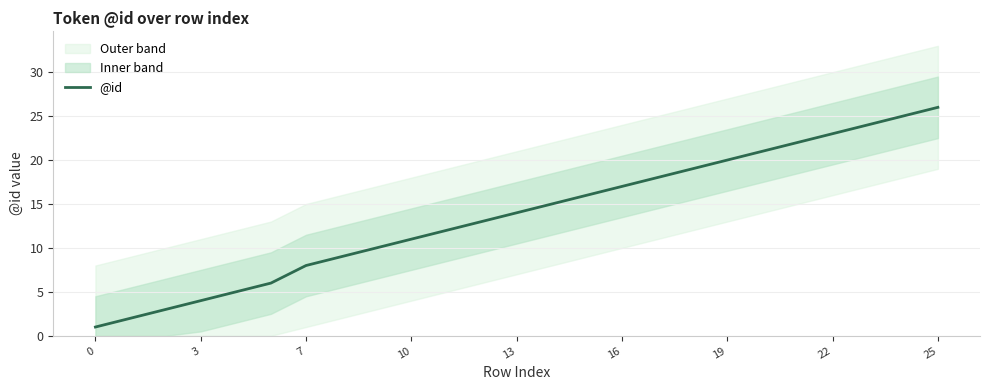

Which category has the highest value in the @id series?

25